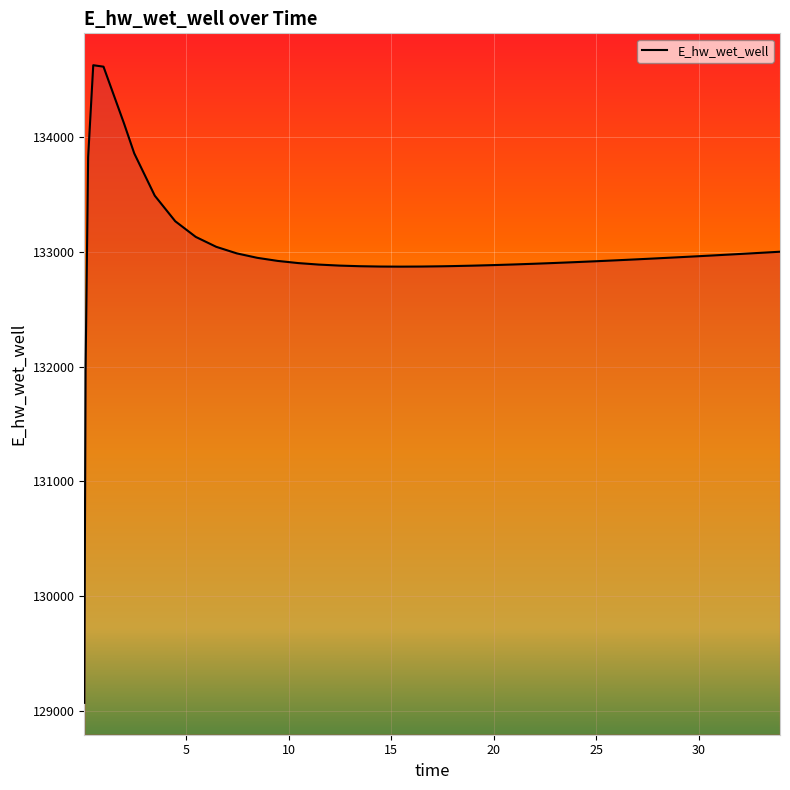

What is the difference between the maximum and minimum values?

5557.7